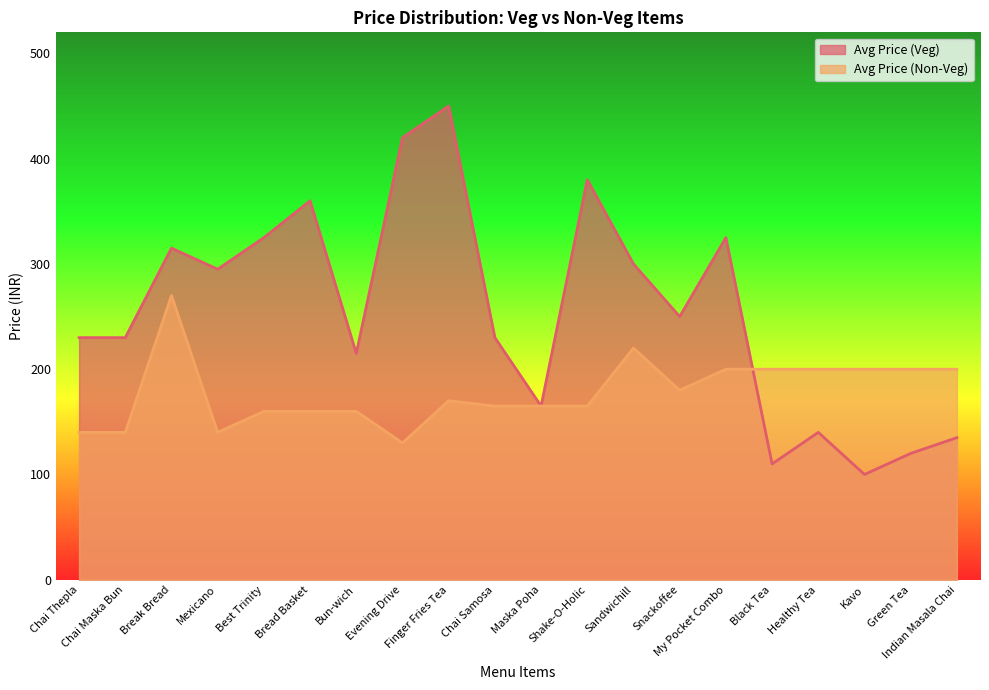

How many lines are shown in the chart?

2